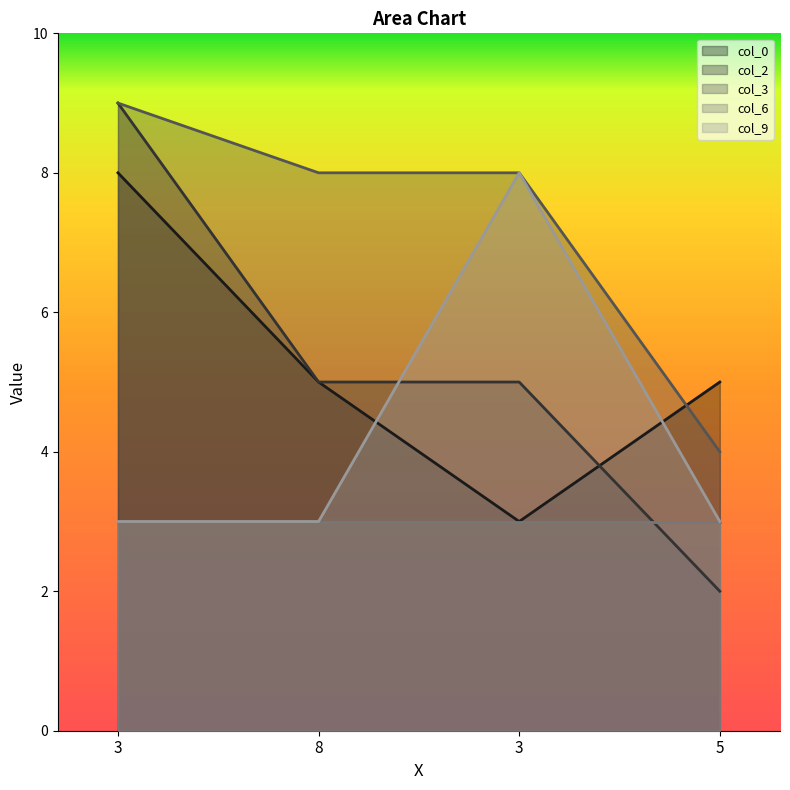

Reading left to right, what are all the values shown in this chart?

col_0: 8	5	3	5
col_2: 9	5	5	2
col_3: 9	8	8	4
col_9: 3	3	8	3